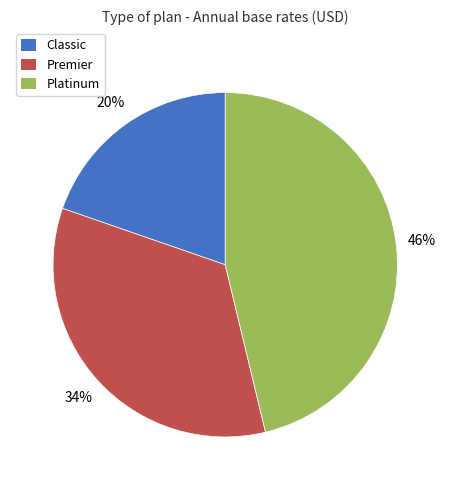

Between Classic and Premier, which is larger?

Premier